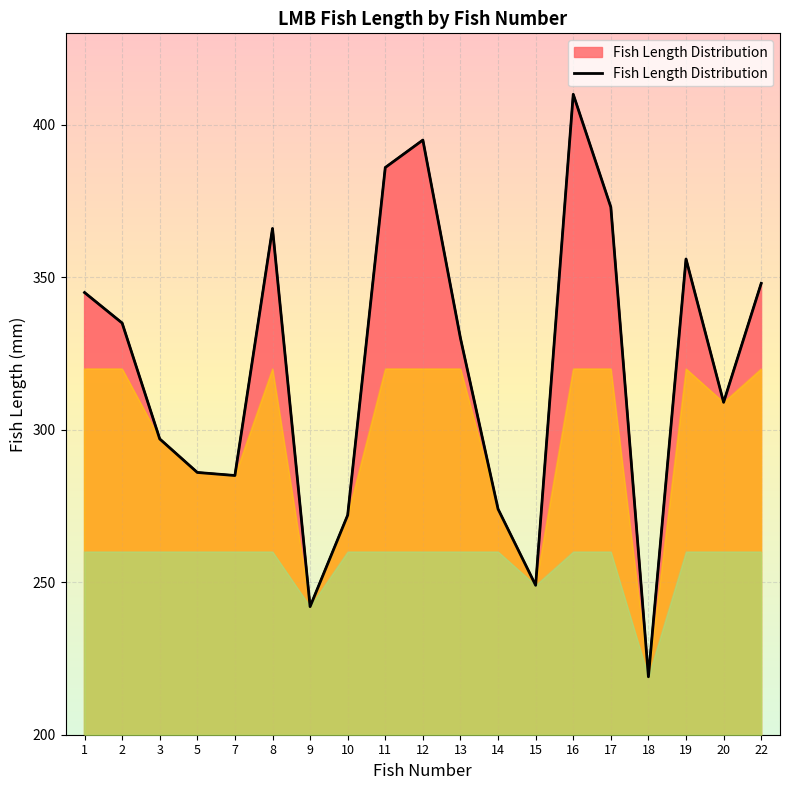

Count the number of data series in this chart.

1